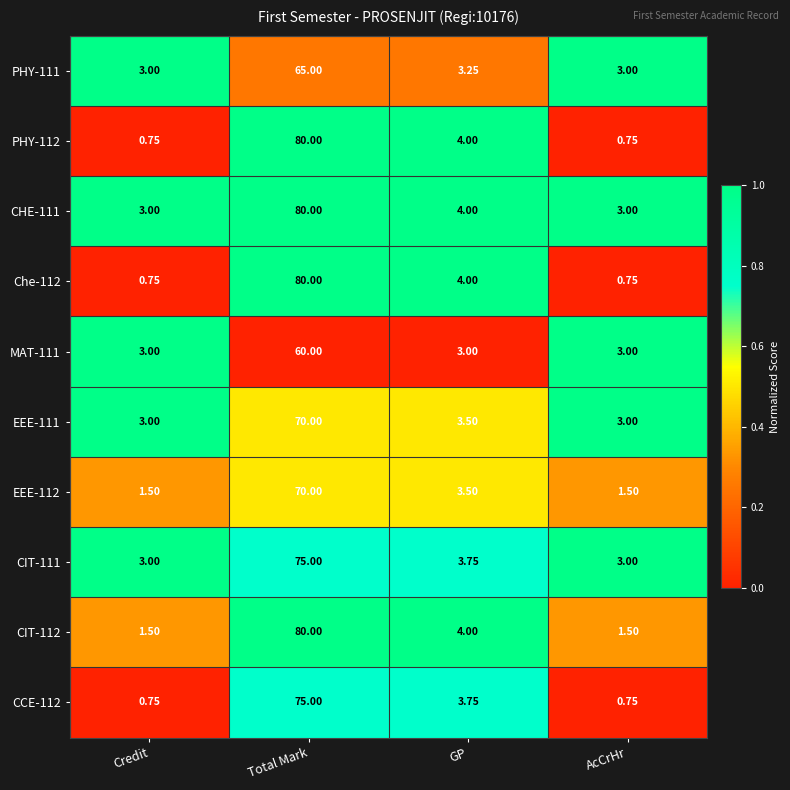

What is the difference between the highest and lowest values at GP?

1.0